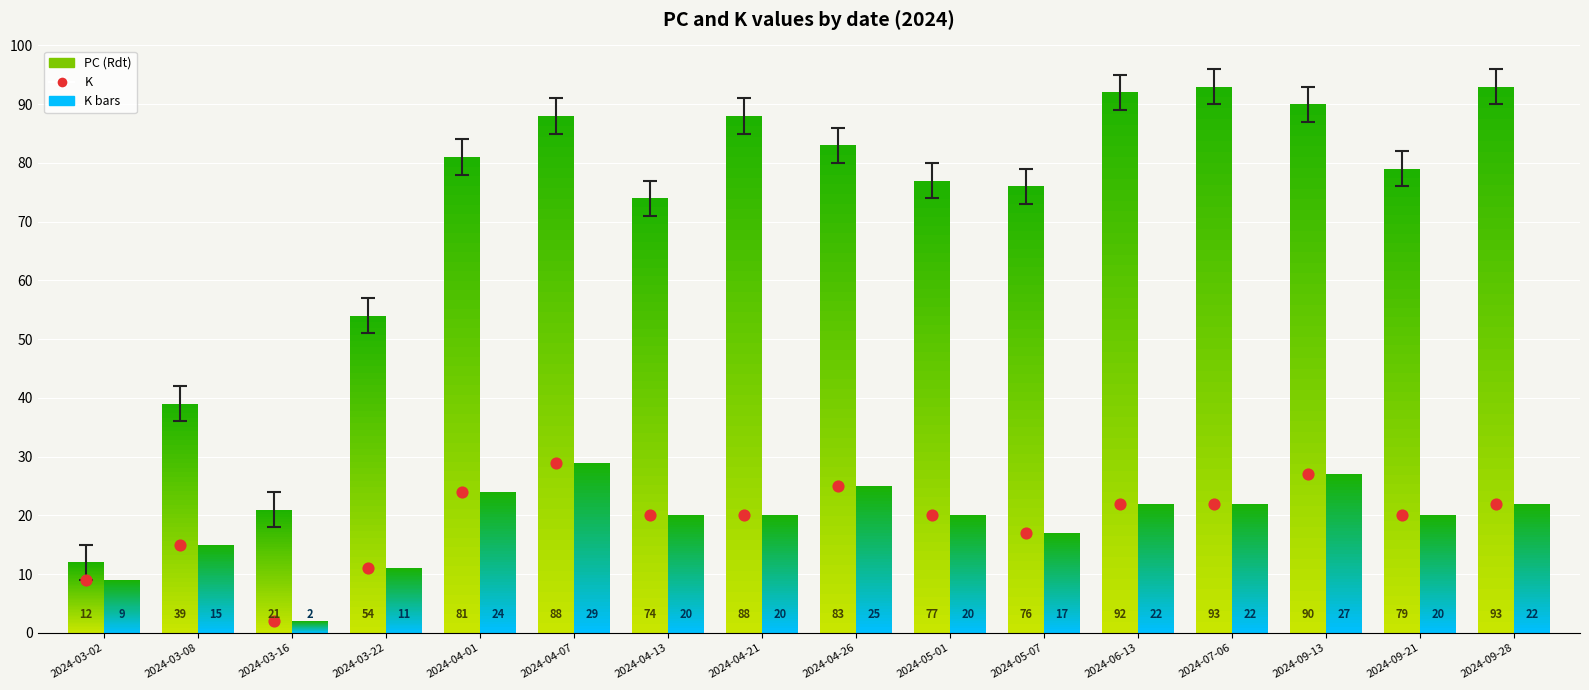

Is the value of K at 2024-04-21 greater than the value of PC at 2024-09-21?

No